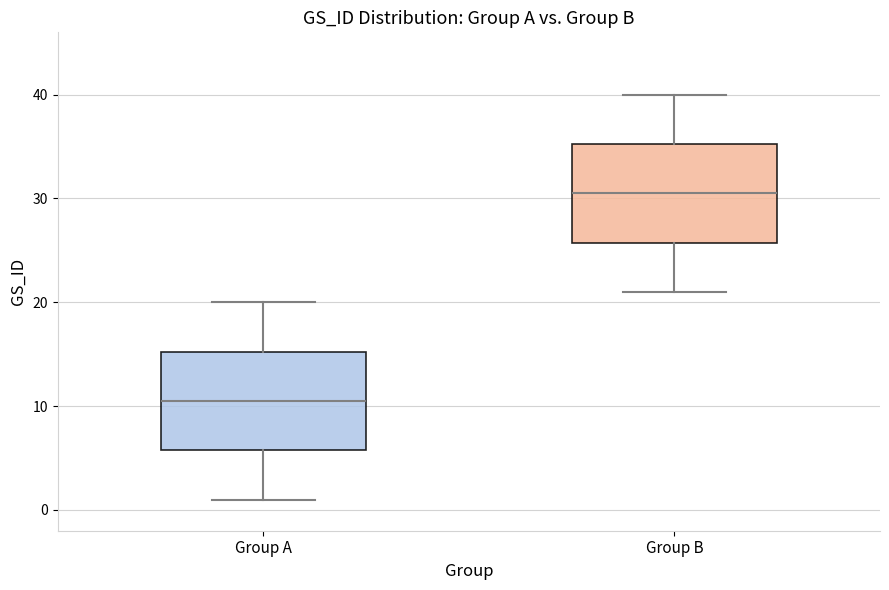

Reading left to right, read every box against the y-axis: the position of its median line, the range the box covers, and the ends of its whiskers. The values are not printed on the chart, so give them approximately, as read against the axis.

Group A: median 11, box 6 to 15, whiskers 1 to 20
Group B: median 31, box 26 to 35, whiskers 21 to 40